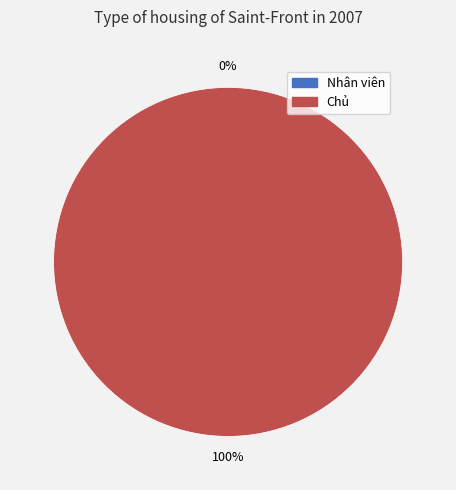

Rank the categories by value from lowest to highest.

Nhân viên, Chủ